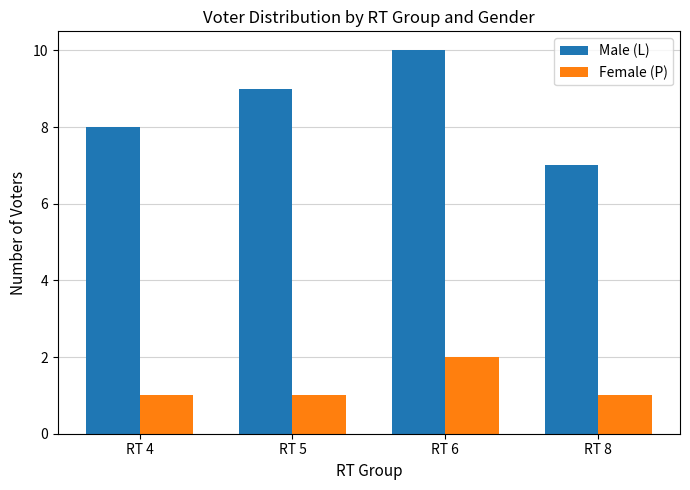

List the labels in order of Male (L) value, largest first.

RT 6, RT 5, RT 4, RT 8